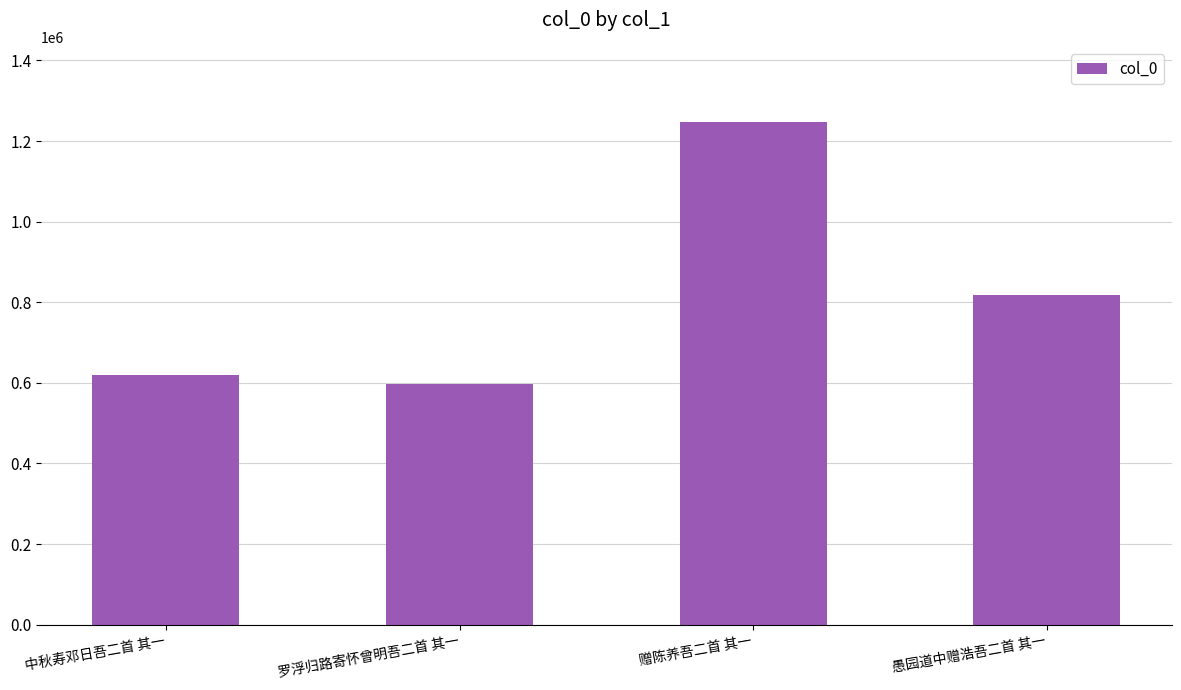

What is the difference between the maximum and second lowest values?

626375